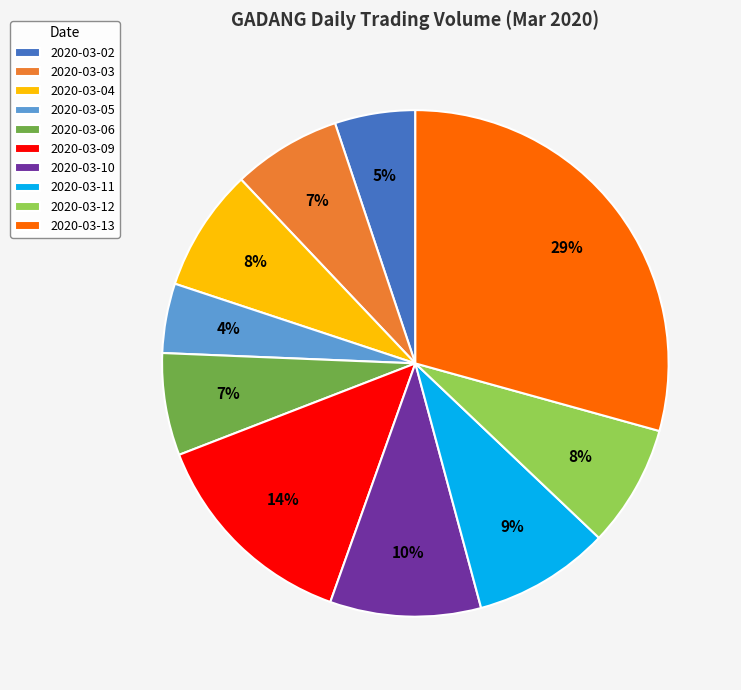

Does any single category account for the majority?

No